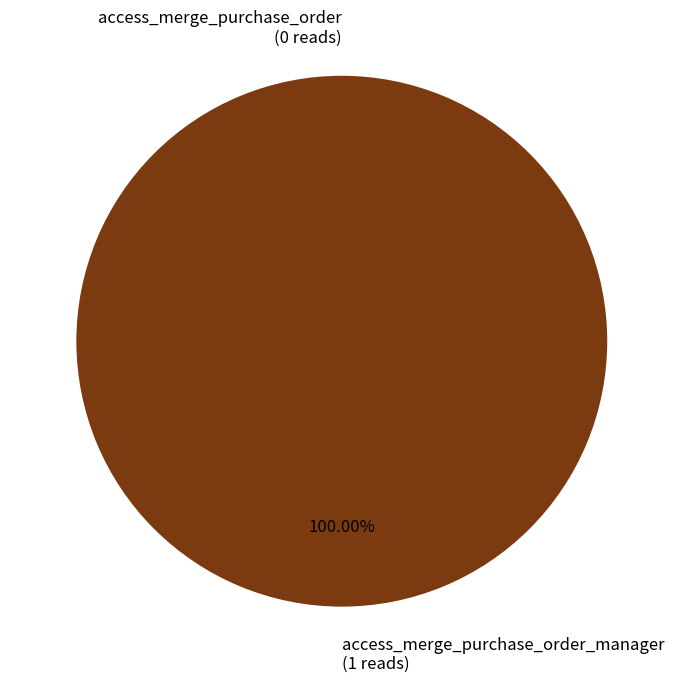

Rank the categories by value from highest to lowest.

access_merge_purchase_order_manager, access_merge_purchase_order